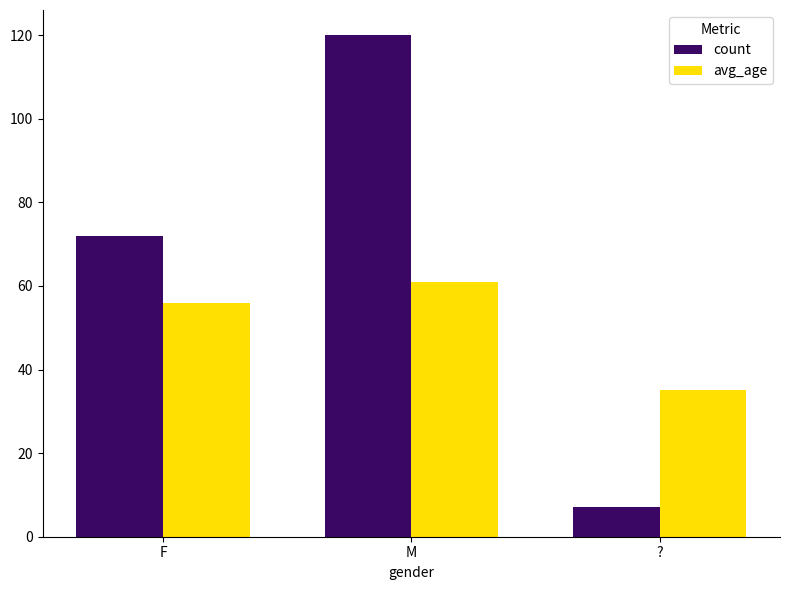

What is the smallest value displayed?

7